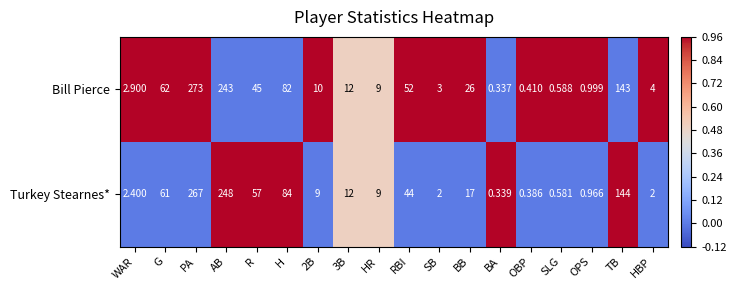

What is the maximum value shown in the chart?

273.0